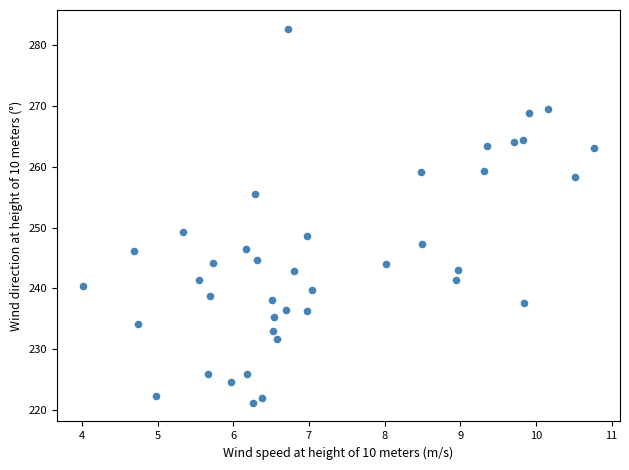

What is the range of X values (max minus min)?

6.8